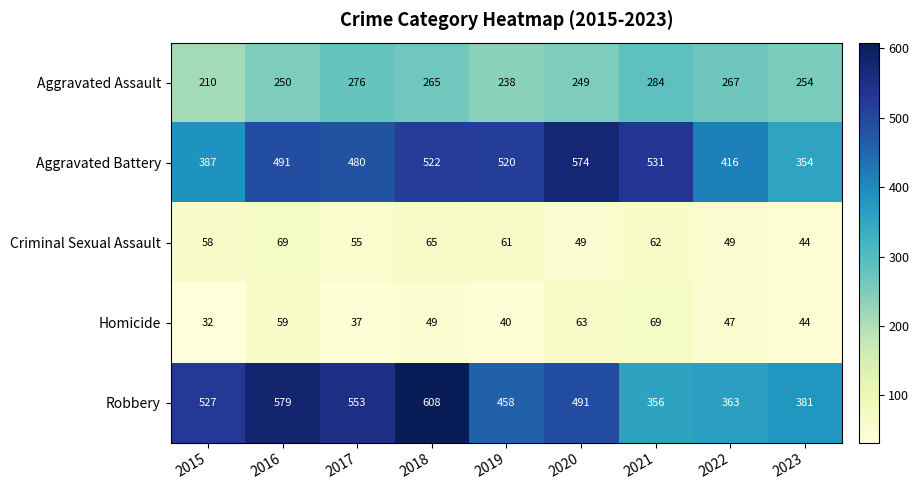

Which series has the widest spread of values?

Robbery